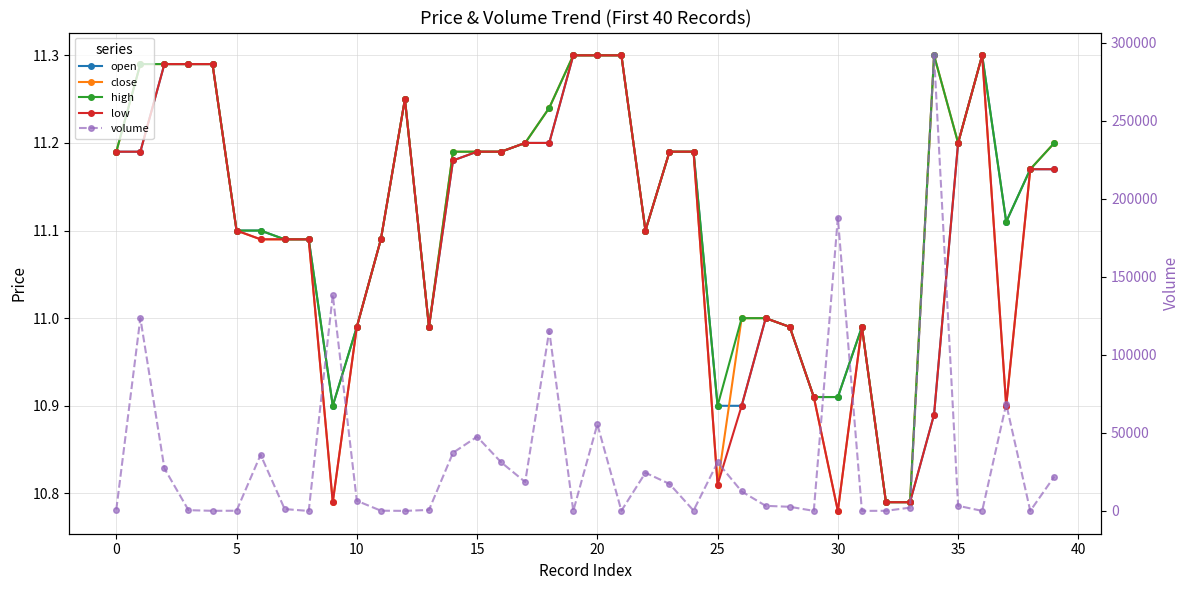

Between 30 and 16, which is larger?

16